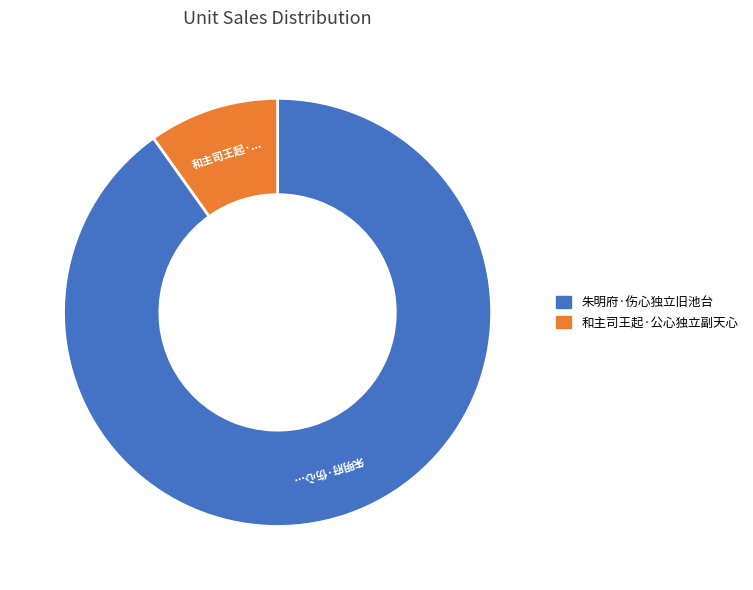

Combined, do 和主司王起·公心独立副天心 and 朱明府·伤心独立旧池台 account for over 50%?

Yes